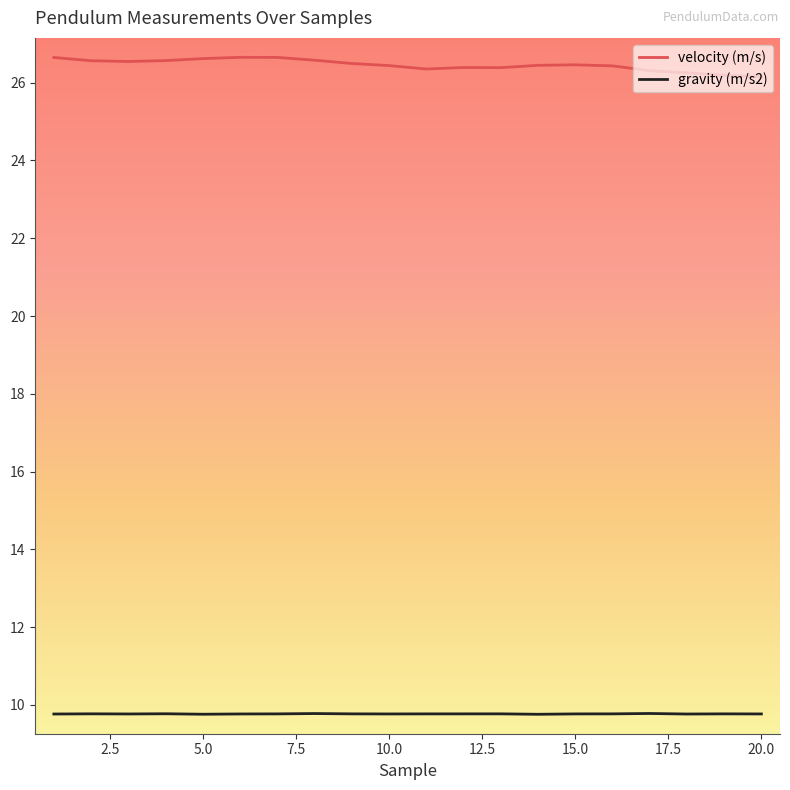

True or false: velocity (m/s) and gravity (m/s2) intersect in this chart.

False